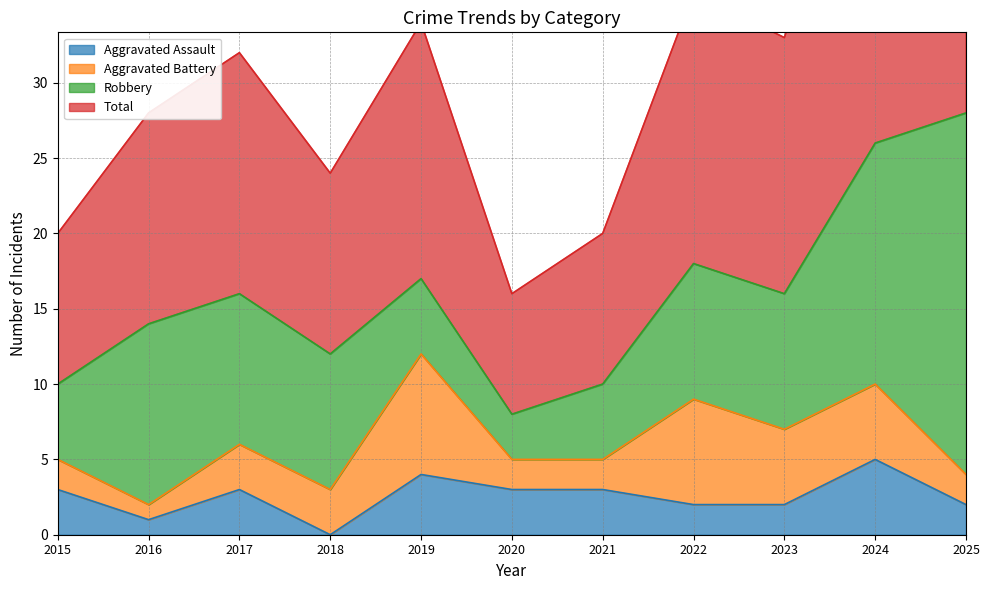

Which category has the highest value in the Total series?

2025